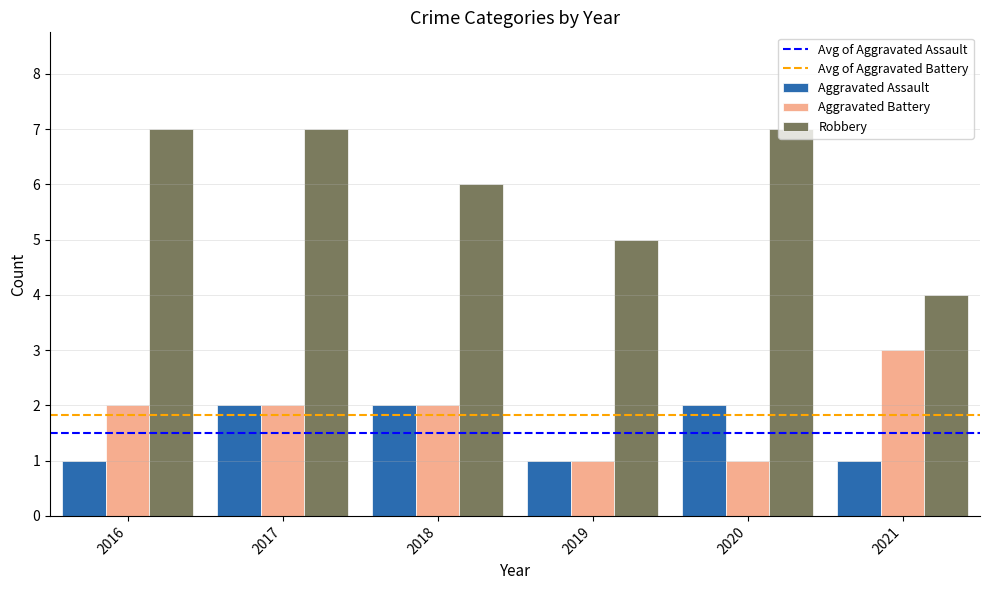

What is the spread (max minus min) of values at 2019?

4